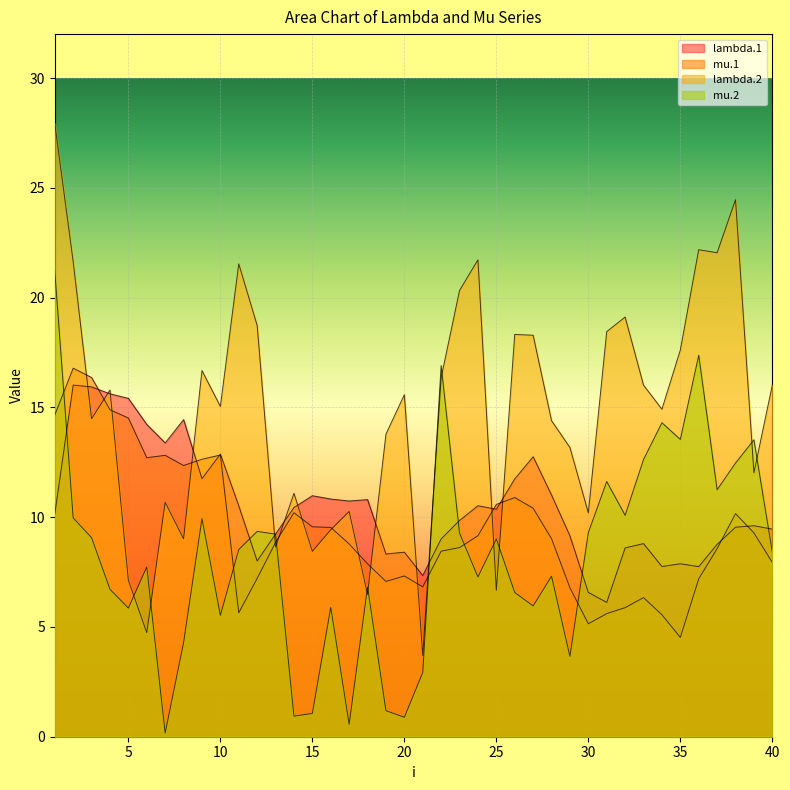

Which has a higher value, 36 or 35?

35